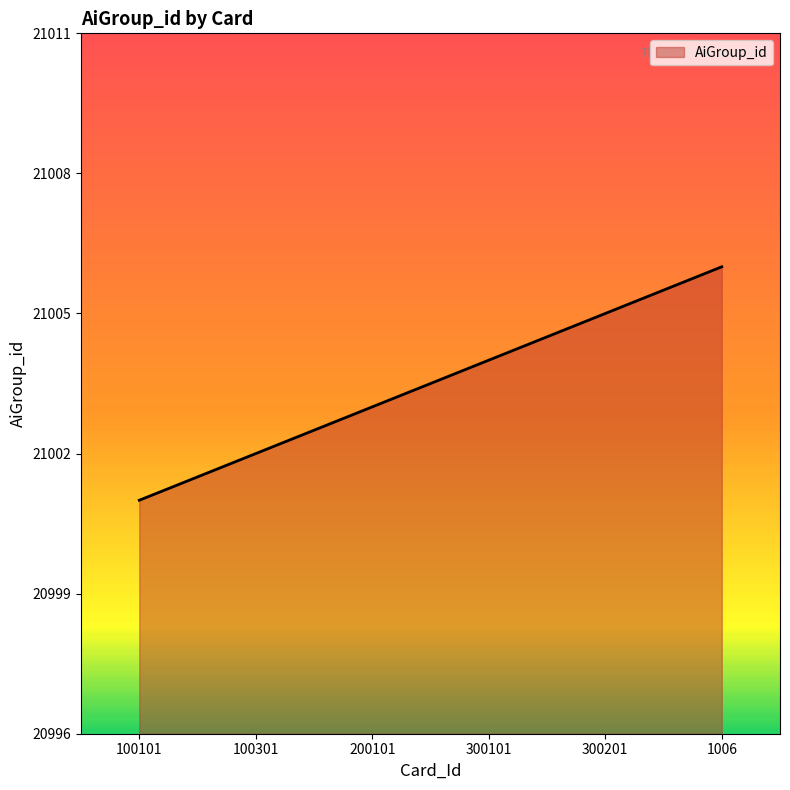

Reading left to right, extract all data points from this chart.

100101=21001	100301=21002	200101=21003	300101=21004	300201=21005	1006=21006